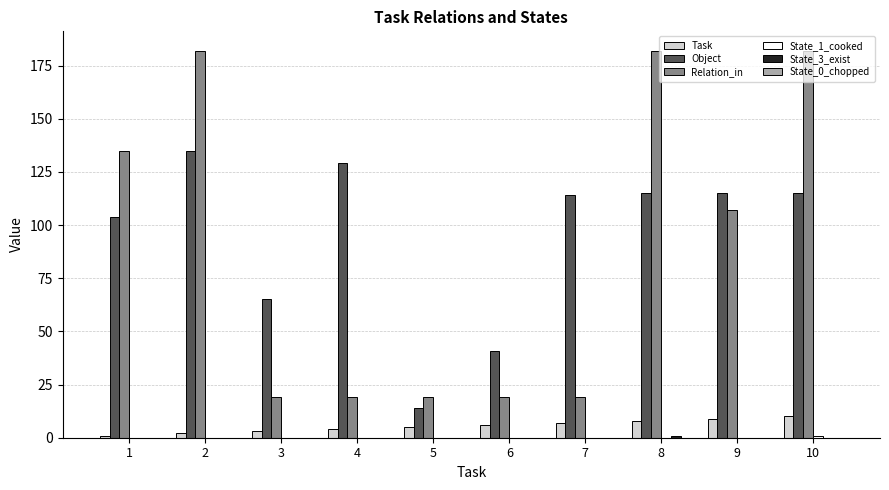

What is the greatest value displayed?

182